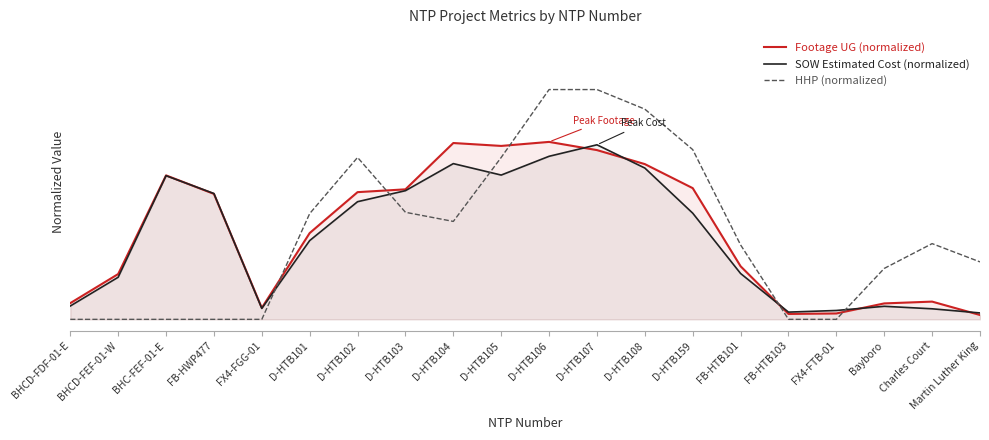

What is the difference between the maximum and minimum values in the SOW Estimated Cost (normalized) series?

0.7